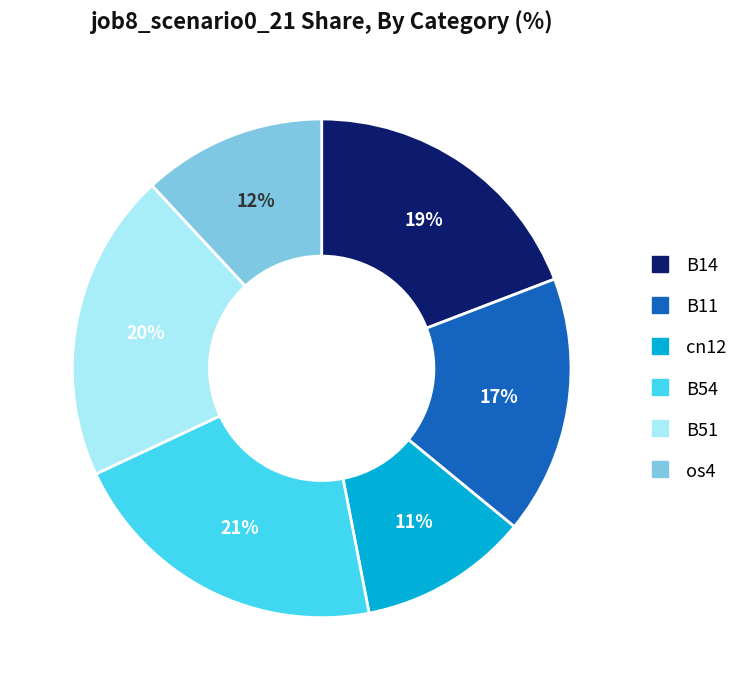

Which category has the biggest portion of the pie?

B54